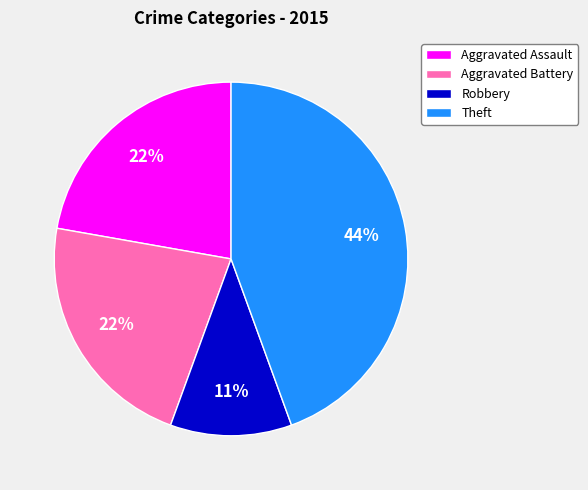

To the nearest percent, what is the average slice percentage?

25%